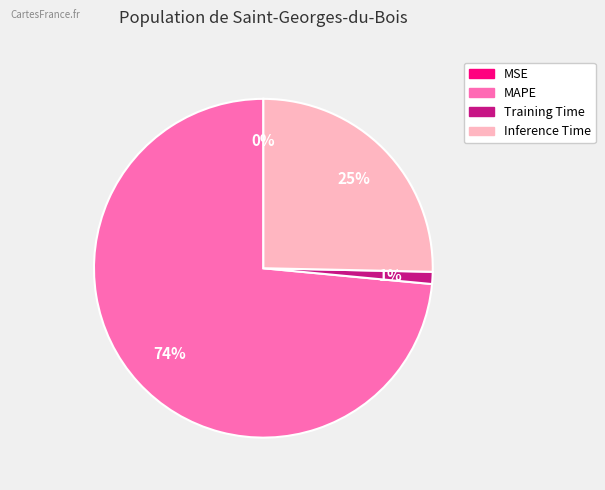

To the nearest percent, what is the difference between the largest and smallest slice percentages?

74%